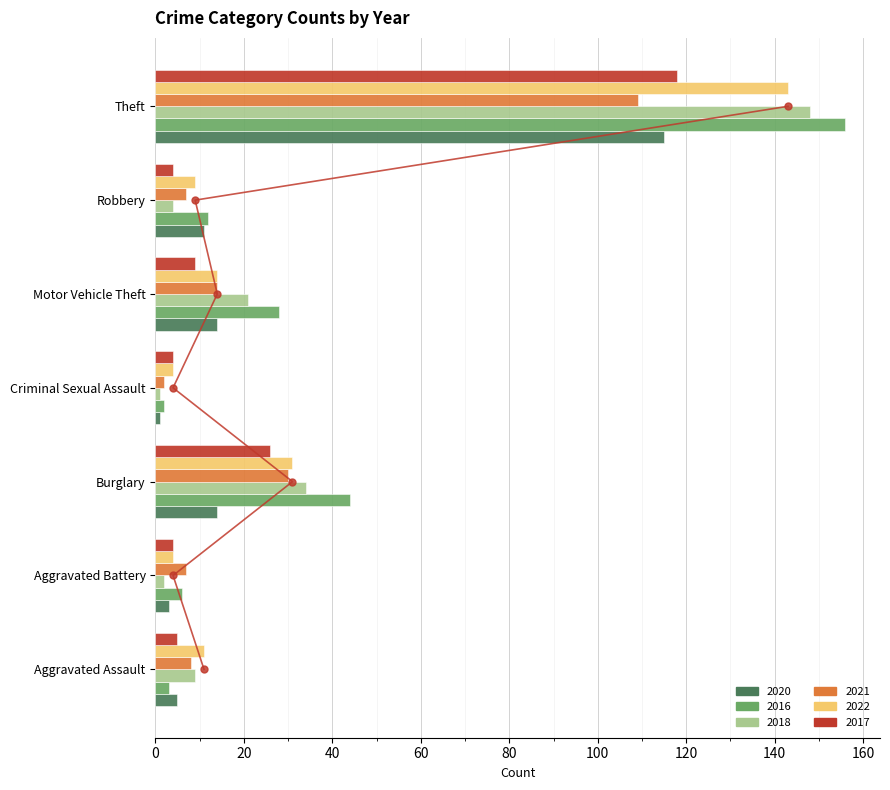

Rank the series at Theft from highest to lowest value.

2016, 2018, 2022, 2017, 2020, 2021